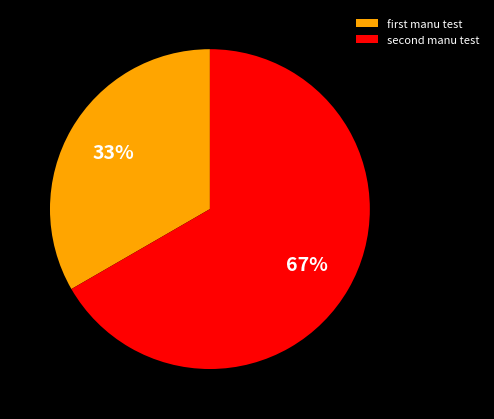

Is there any slice that represents more than half of the pie?

Yes